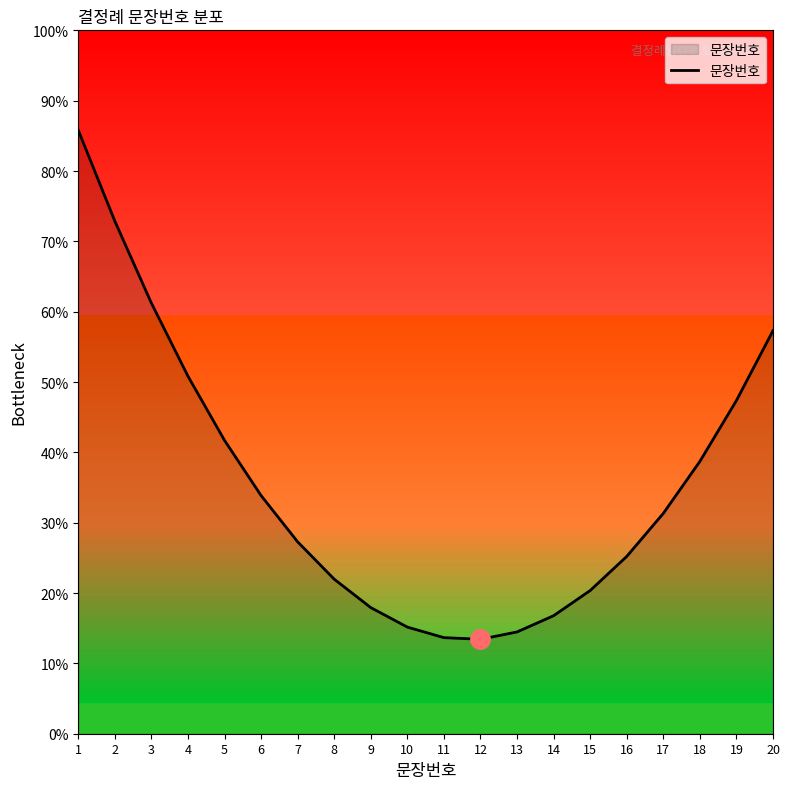

What value does the data have at 16?

25.2